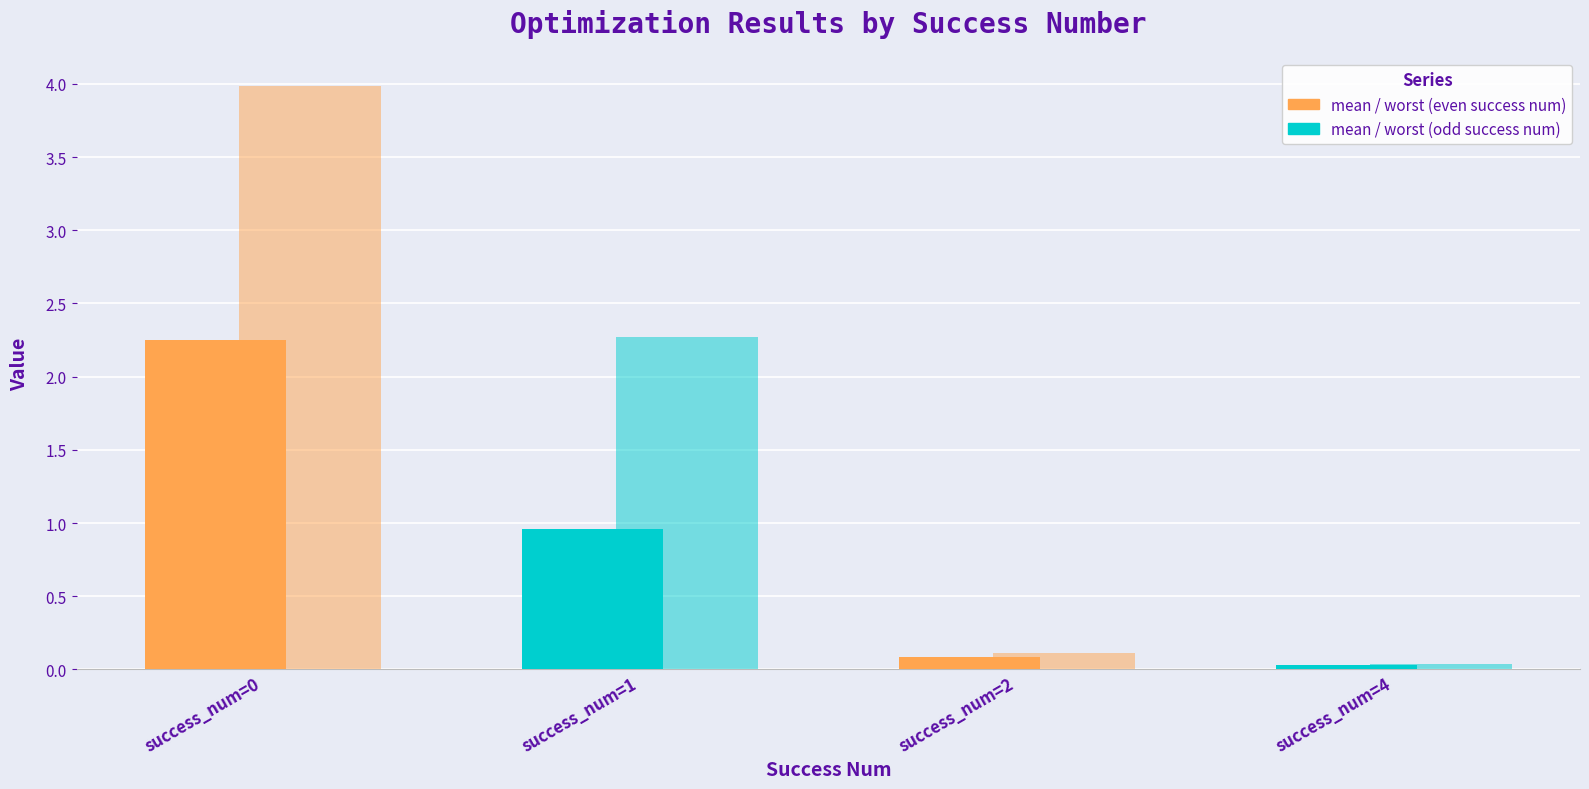

How many groups of bars are there?

4